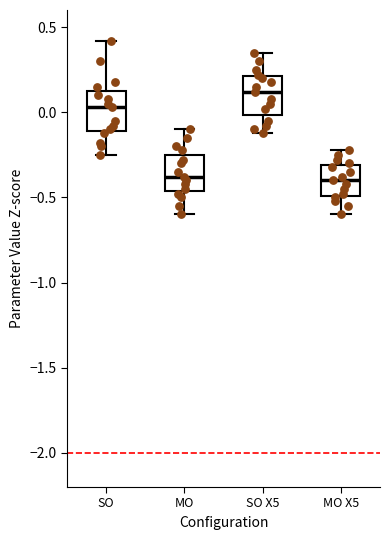

Reading left to right, read every box against the y-axis: the position of its median line, the range the box covers, and the ends of its whiskers. The values are not printed on the chart, so give them approximately, as read against the axis.

SO: median 0.05, box -0.10 to 0.15, whiskers -0.25 to 0.40
MO: median -0.40, box -0.45 to -0.25, whiskers -0.60 to -0.10
SO X5: median 0.10, box 0.00 to 0.20, whiskers -0.10 to 0.35
MO X5: median -0.40, box -0.50 to -0.30, whiskers -0.60 to -0.20